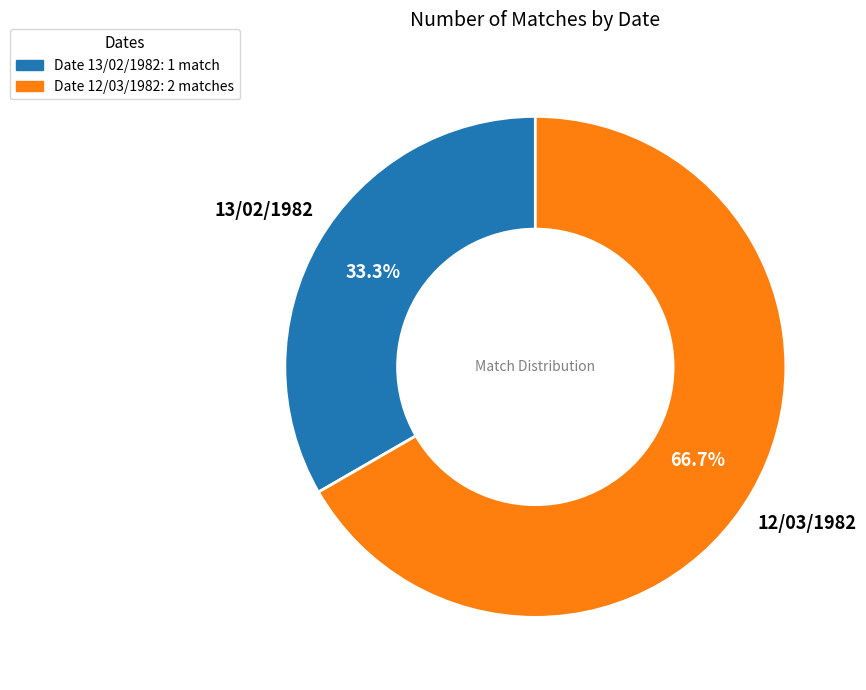

Which slice represents more than half of the pie?

Date 12/03/1982: 2 matches